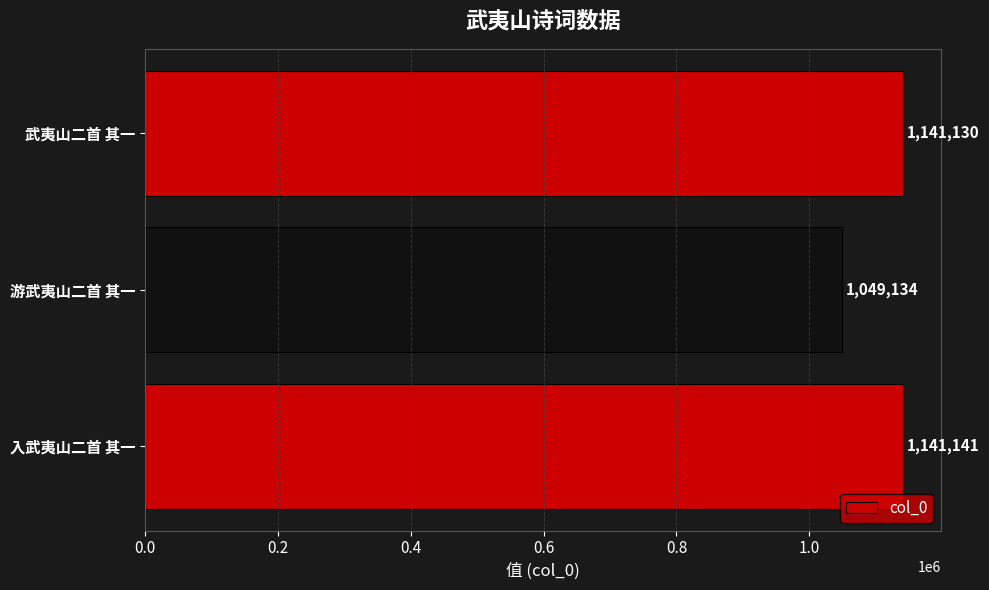

Reading bottom to top, transcribe all the data shown in this chart.

入武夷山二首 其一=1141141	游武夷山二首 其一=1049134	武夷山二首 其一=1141130